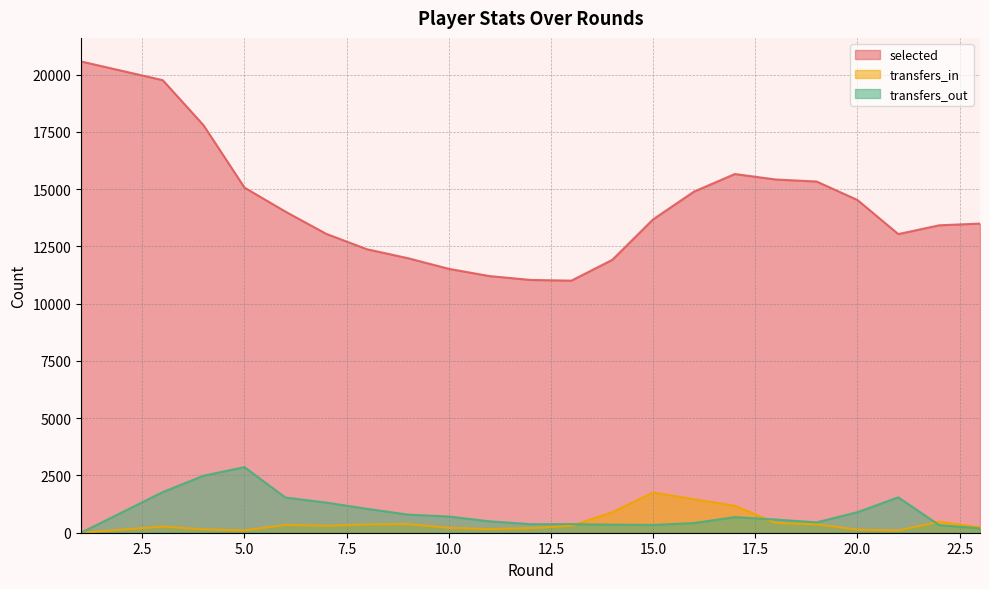

At which category does the chart reach its minimum across all series?

1